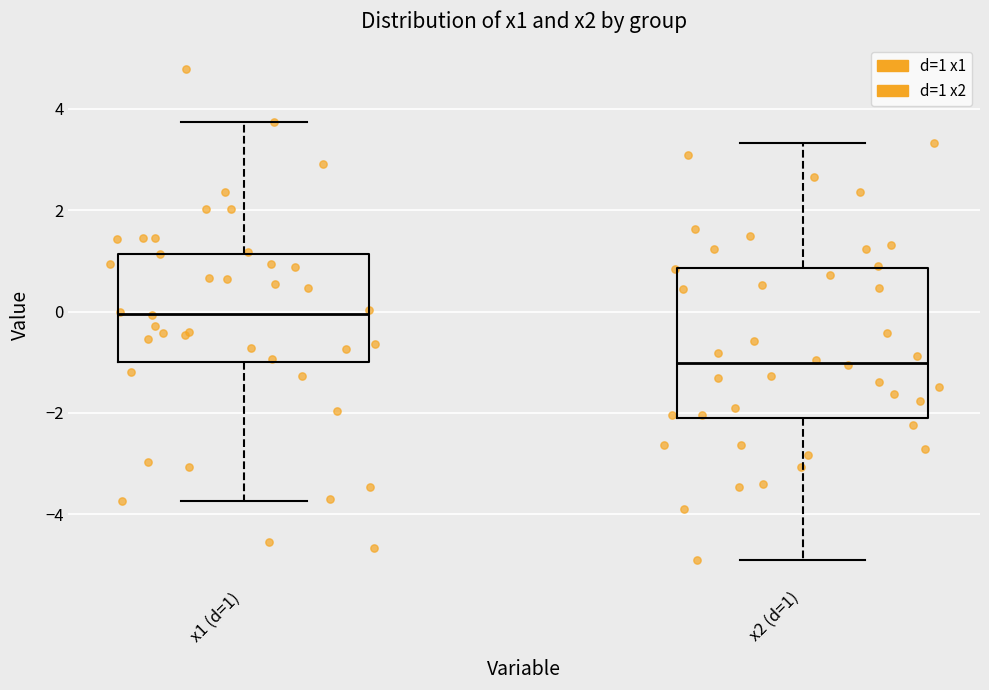

Reading left to right, transcribe this box plot: for each box, give where its median line is, the range the box spans, and where its two whiskers end, as read against the y-axis. The values are not printed on the chart, so give them approximately, as read against the axis.

x1 (d=1): median 0.0, box -1.0 to 1.2, whiskers -3.8 to 3.8
x2 (d=1): median -1.0, box -2.0 to 0.8, whiskers -5.0 to 3.4